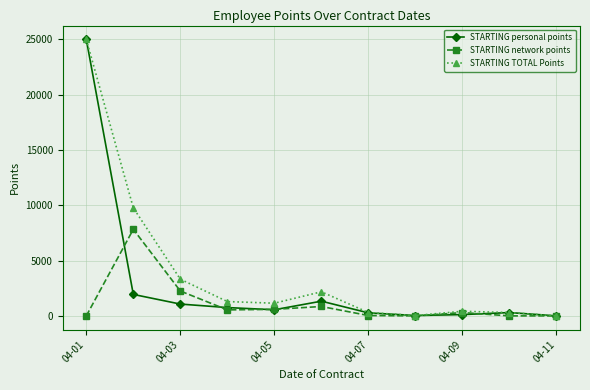

Which series has the largest total across all categories?

STARTING TOTAL Points